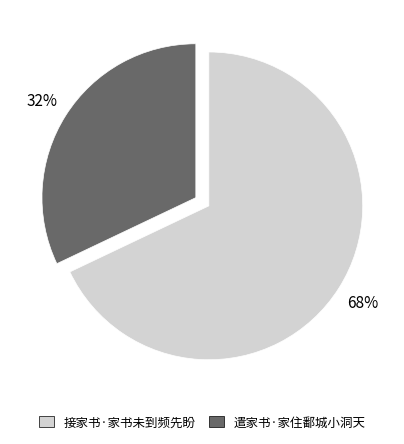

The 遣家书·家住鄱城小洞天 slice represents 44% of the pie. True or false?

False